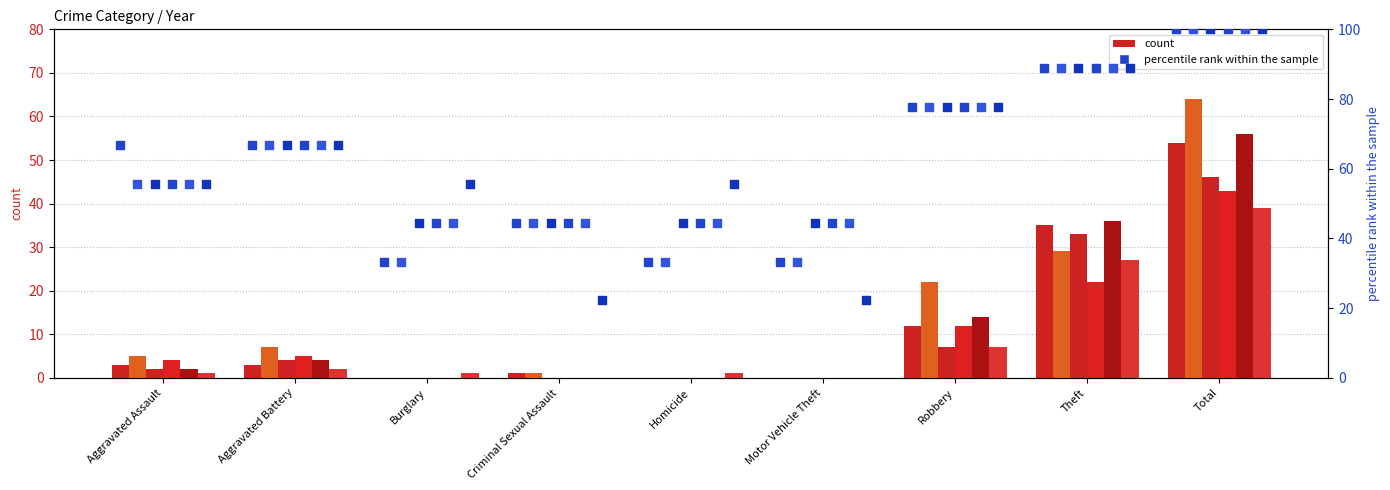

What is the total value across all series at Total?

600.0